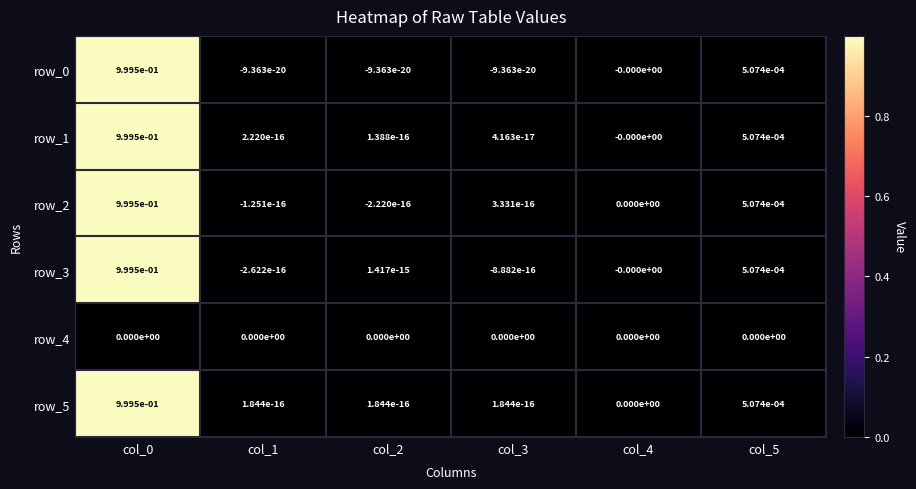

Is the value of row_4 at col_4 greater than the value of row_5 at col_0?

No